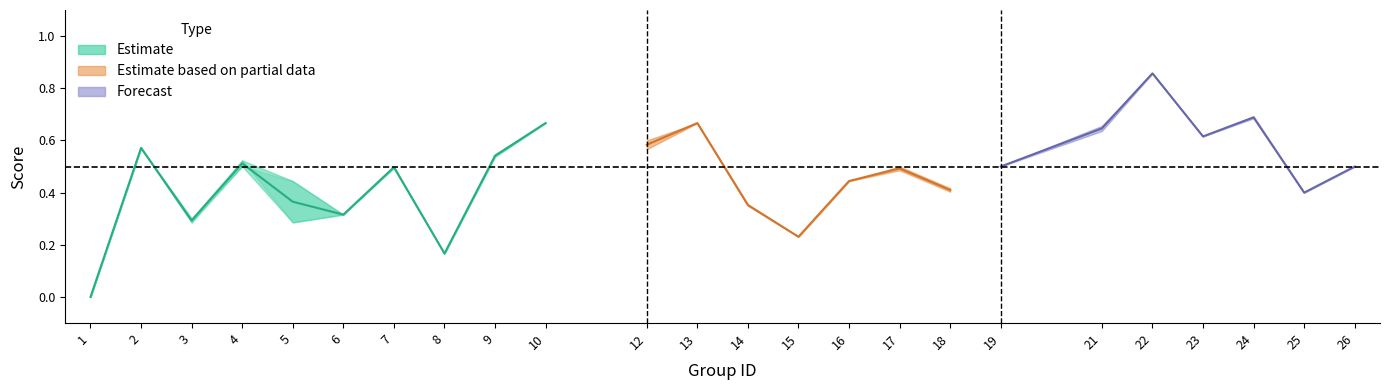

List the labels in order of f1 value, largest first.

22, 24, 10, 13, 21, 23, 2, 12, 9, 4, 19, 26, 7, 17, 16, 5, 18, 25, 14, 6, 3, 15, 8, 1